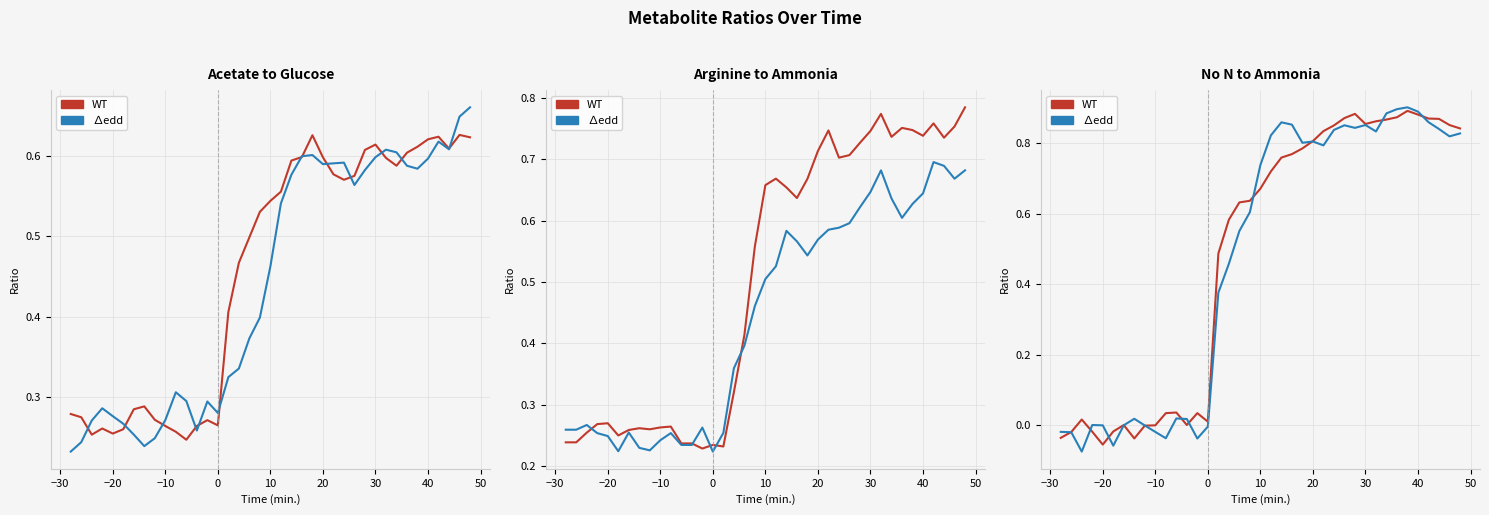

Count the number of categories in the chart.

39